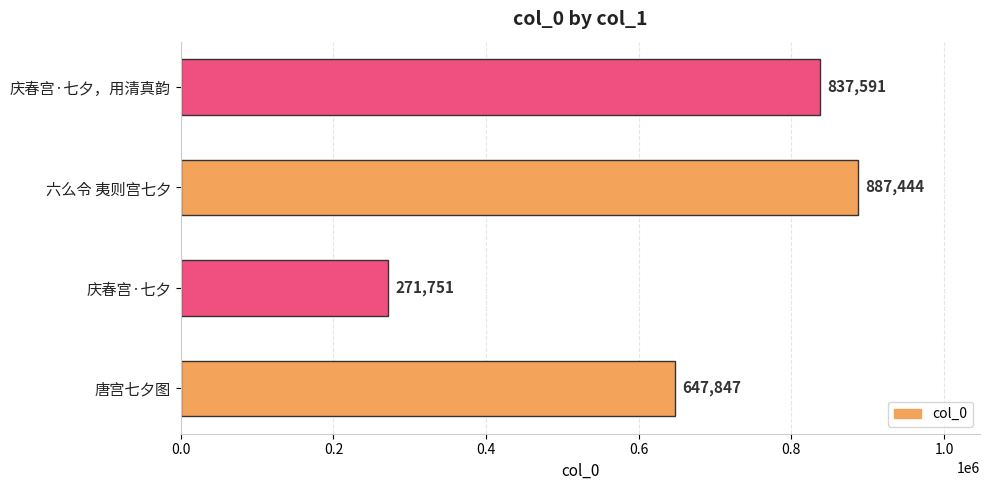

What is the sum of all values?

2644633